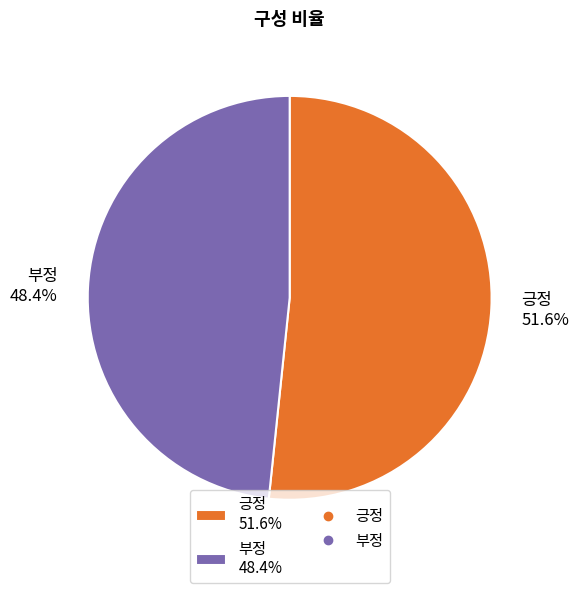

To the nearest percent, what is the difference between the largest and smallest slice percentages?

3%